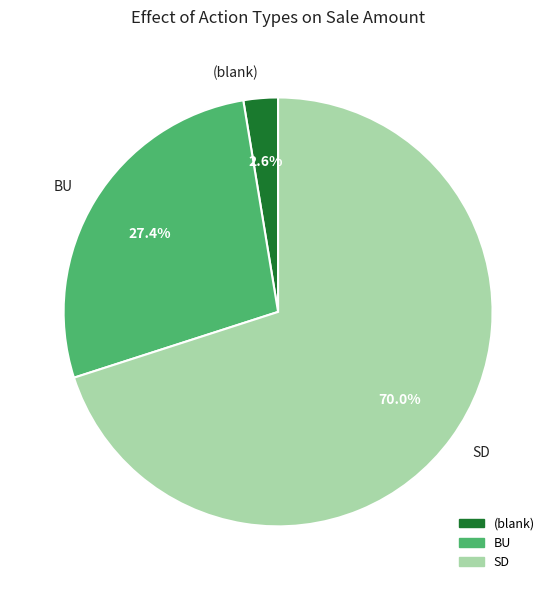

Combined, what portion of the pie is BU and (blank)?

30.0%